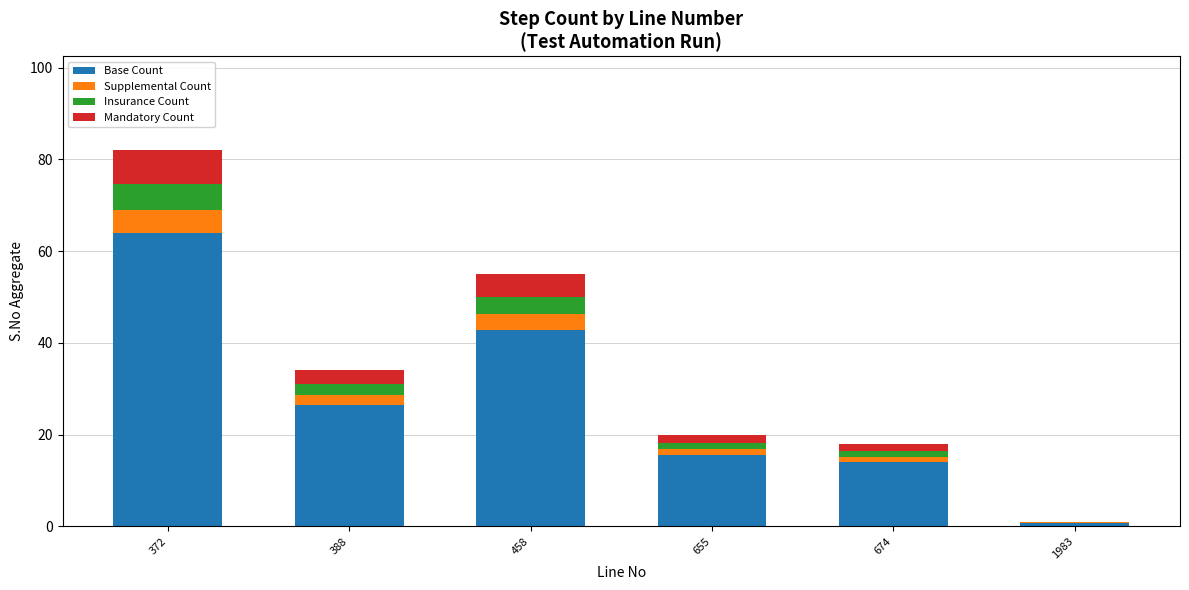

At which category is the sum across all series the highest?

372